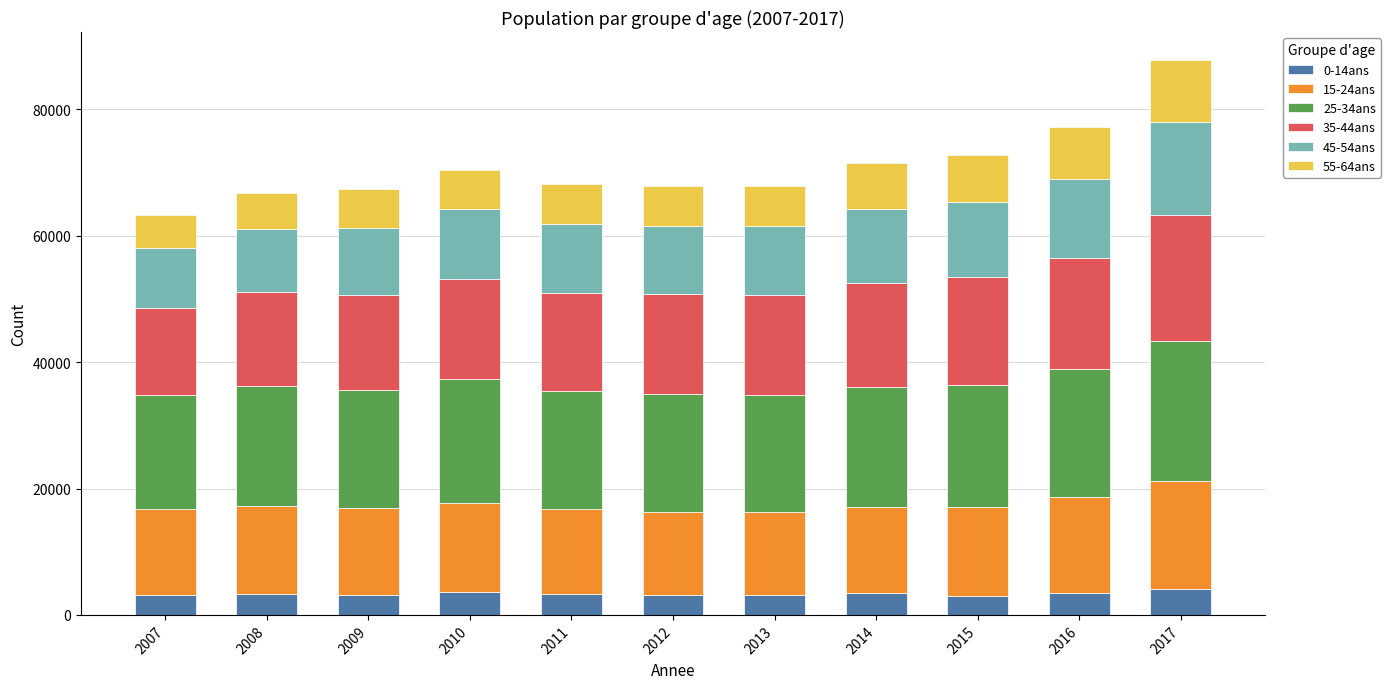

What is the value of the 0-14ans bar at the 8th from the left?

3438